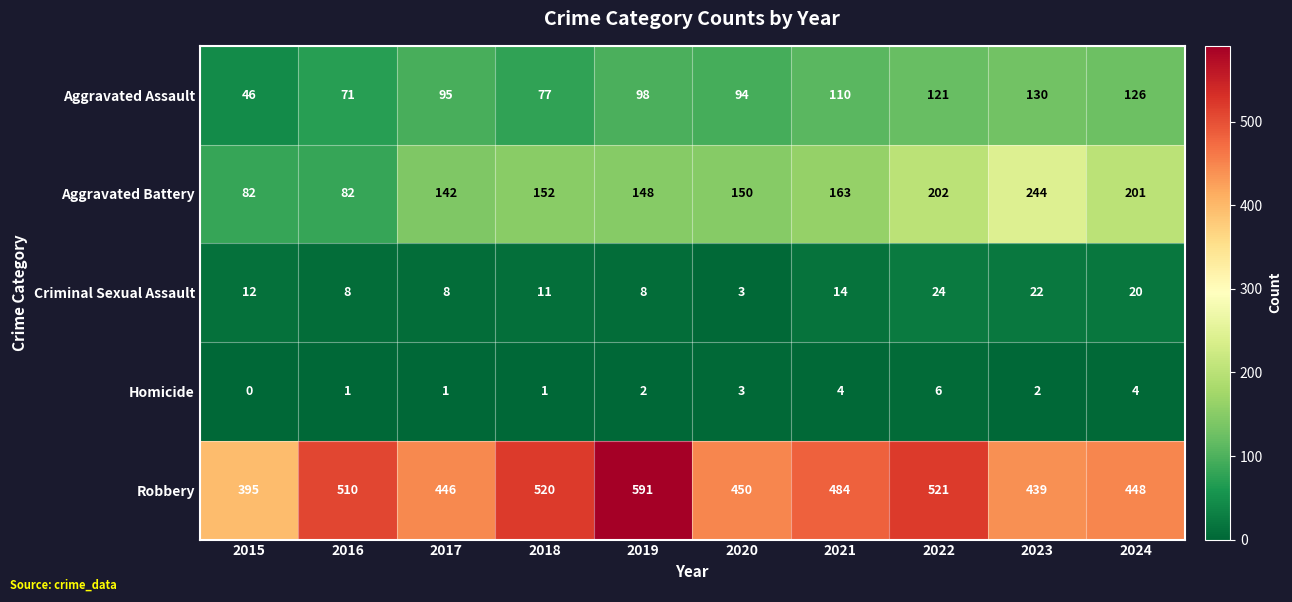

How many data points does each series have?

10